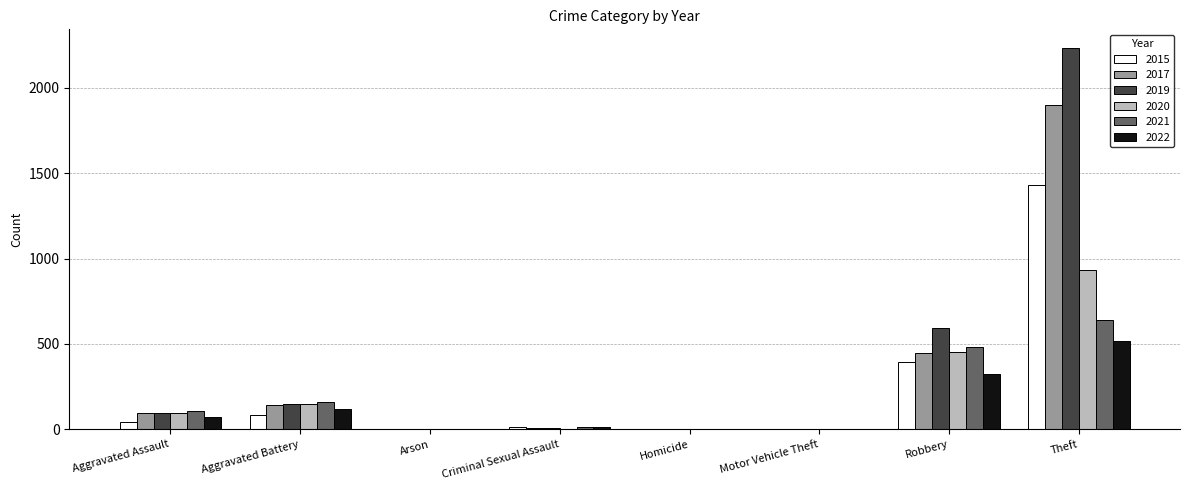

Does the chart contain stacked bars?

No